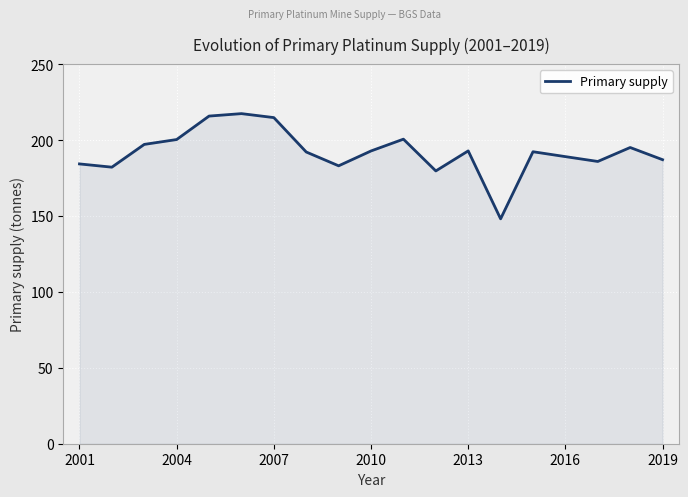

What is the smallest value displayed?

148.1